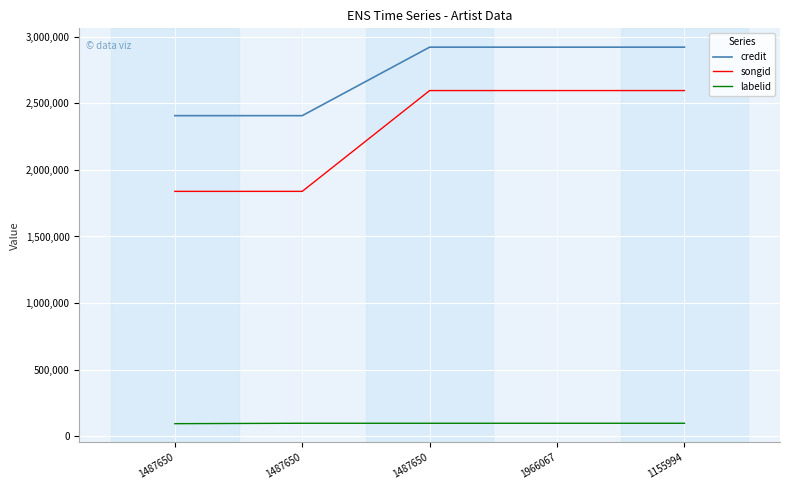

List the series in order of their peak value, lowest first.

labelid, songid, credit